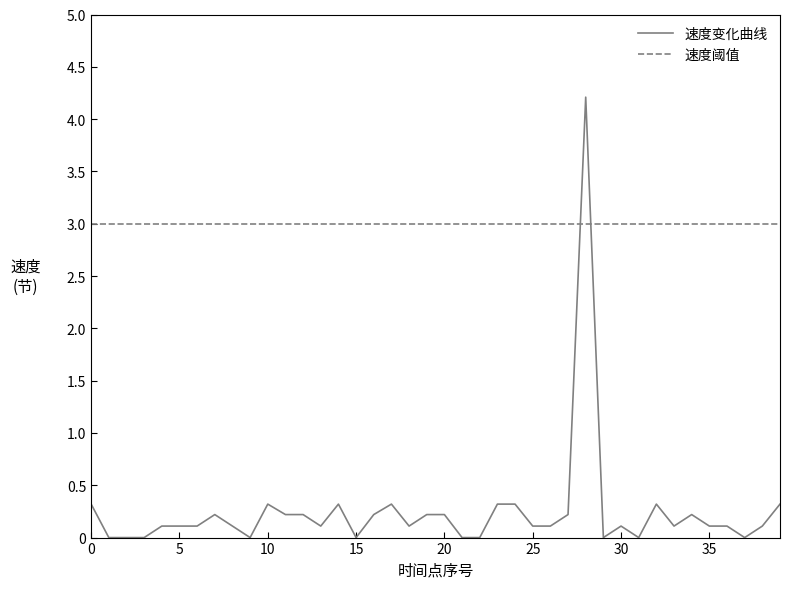

True or false: 速度变化曲线 has a value of 2.8 at 15.

False